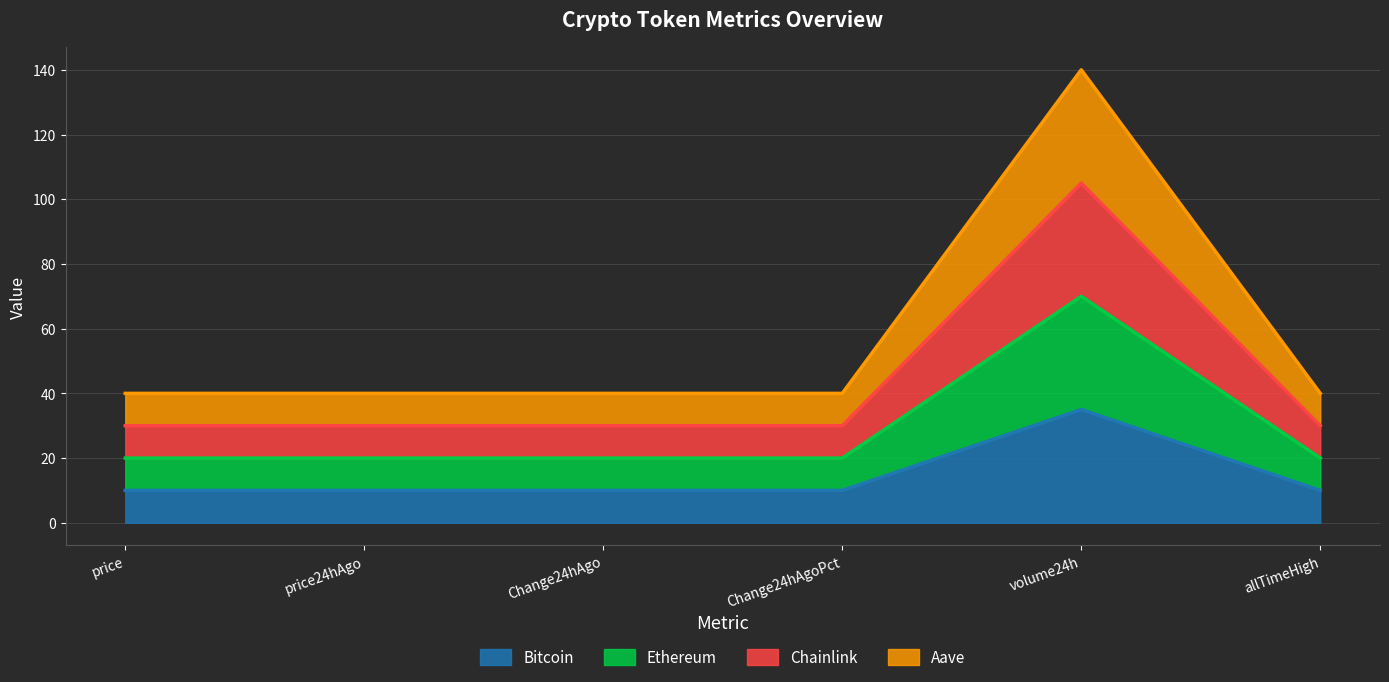

What is the smallest value displayed?

10.0